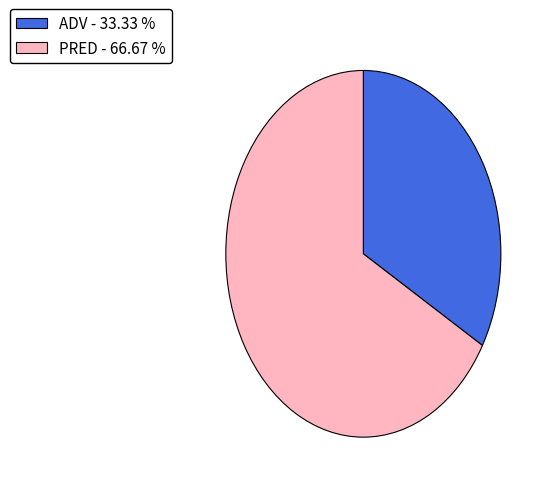

How many slices are in this pie chart?

2